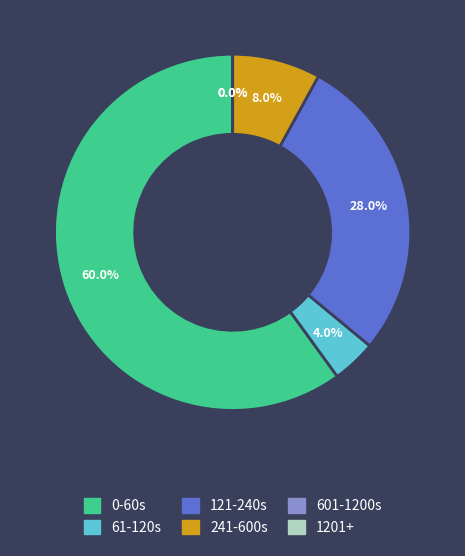

Is it true that 22 is 1% of the pie?

False